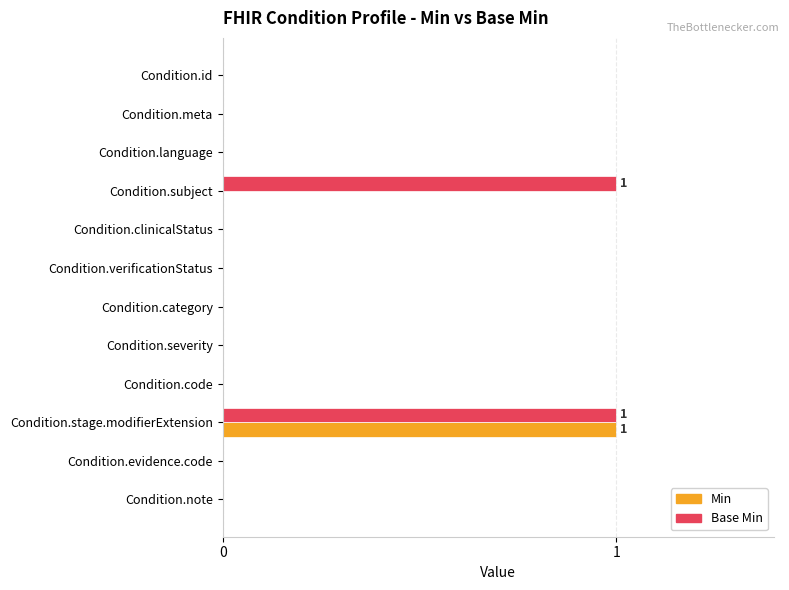

Which series has the largest total across all categories?

Base Min